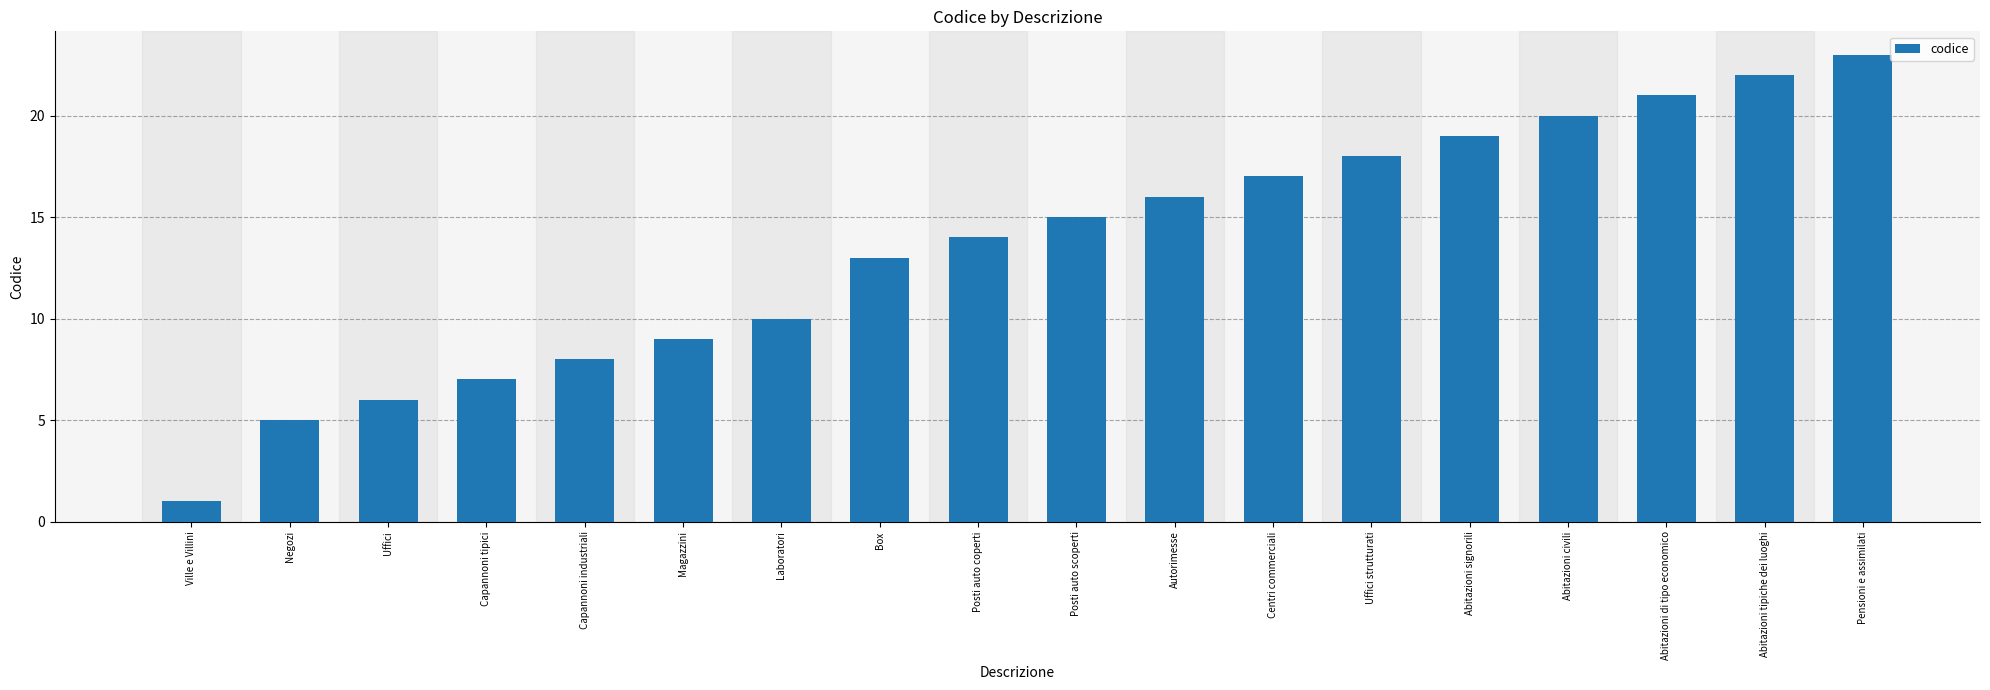

What is the difference between the maximum and minimum values?

22